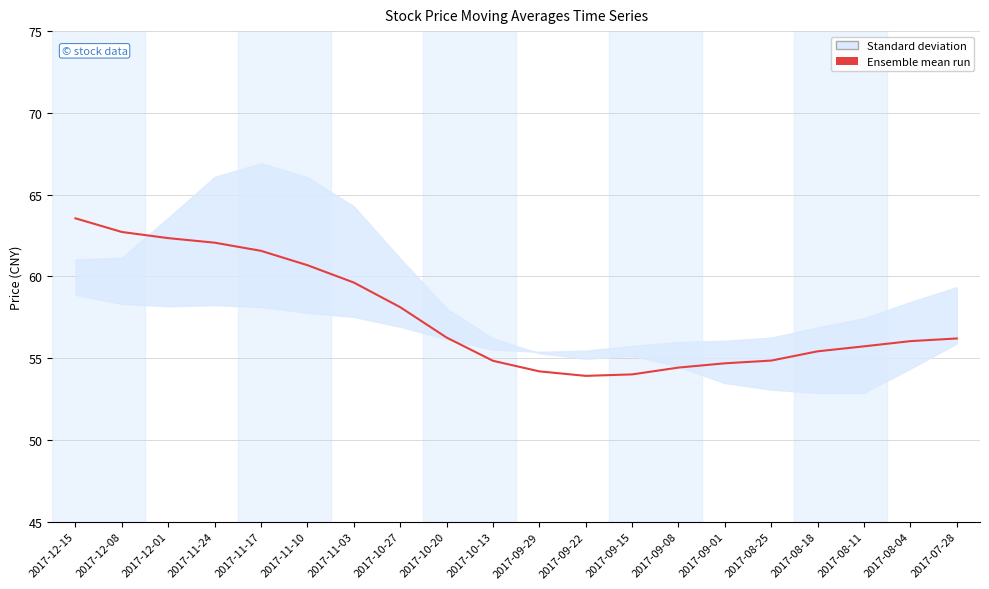

Reading left to right, list all the values displayed in this chart.

63.6	62.7	62.3	62.1	61.6	60.7	59.6	58.1	56.3	54.8	54.2	53.9	54.0	54.4	54.7	54.9	55.4	55.7	56.0	56.2